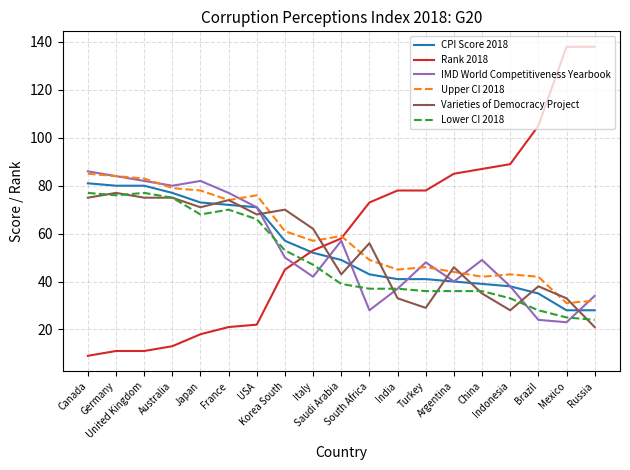

Reading left to right, what are all the values shown in this chart?

CPI Score 2018: Canada=81	Germany=80	United Kingdom=80	Australia=77	Japan=73	France=72	USA=71	Korea South=57	Italy=52	Saudi Arabia=49	South Africa=43	India=41	Turkey=41	Argentina=40	China=39	Indonesia=38	Brazil=35	Mexico=28	Russia=28
Rank 2018: Canada=9	Germany=11	United Kingdom=11	Australia=13	Japan=18	France=21	USA=22	Korea South=45	Italy=53	Saudi Arabia=58	South Africa=73	India=78	Turkey=78	Argentina=85	China=87	Indonesia=89	Brazil=105	Mexico=138	Russia=138
IMD World Competitiveness Yearbook: Canada=86	Germany=84	United Kingdom=82	Australia=80	Japan=82	France=77	USA=71	Korea South=50	Italy=42	Saudi Arabia=57	South Africa=28	India=37	Turkey=48	Argentina=40	China=49	Indonesia=38	Brazil=24	Mexico=23	Russia=34
Upper CI 2018: Canada=85	Germany=84	United Kingdom=83	Australia=79	Japan=78	France=74	USA=76	Korea South=61	Italy=57	Saudi Arabia=59	South Africa=49	India=45	Turkey=46	Argentina=44	China=42	Indonesia=43	Brazil=42	Mexico=31	Russia=32
Varieties of Democracy Project: Canada=75	Germany=77	United Kingdom=75	Australia=75	Japan=71	France=74	USA=68	Korea South=70	Italy=62	Saudi Arabia=43	South Africa=56	India=33	Turkey=29	Argentina=46	China=35	Indonesia=28	Brazil=38	Mexico=33	Russia=21
Lower CI 2018: Canada=77	Germany=76	United Kingdom=77	Australia=75	Japan=68	France=70	USA=66	Korea South=53	Italy=47	Saudi Arabia=39	South Africa=37	India=37	Turkey=36	Argentina=36	China=36	Indonesia=33	Brazil=28	Mexico=25	Russia=24